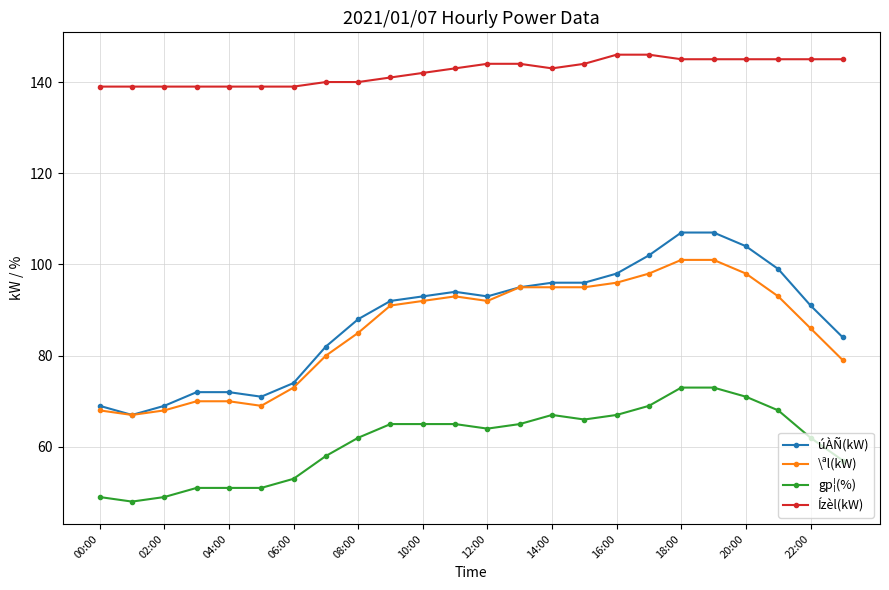

What is the value of the úÀÑ(kW) point at the 5th from the left?

72